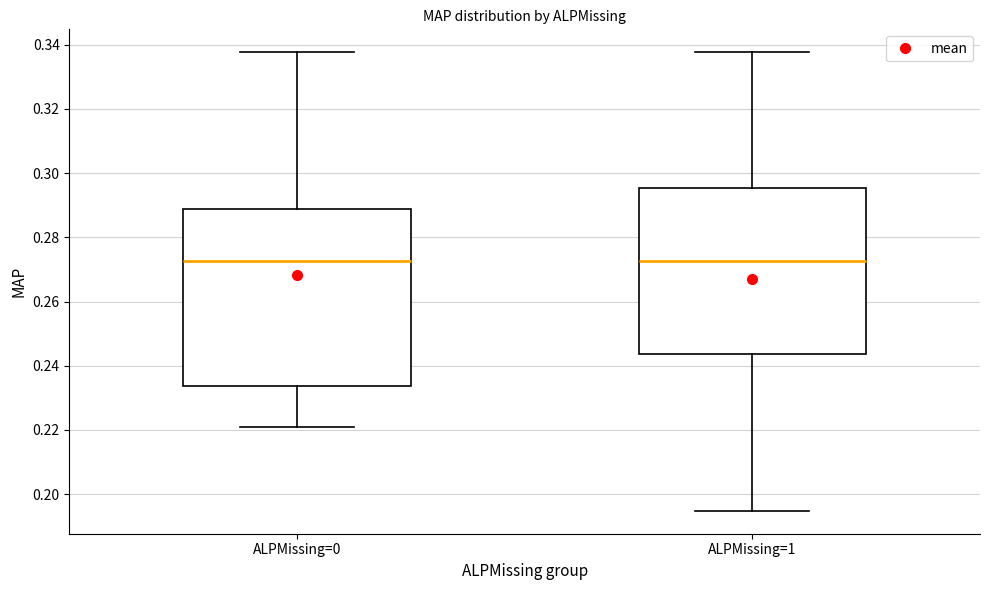

Reading left to right, transcribe this box plot: for each box, give where its median line is, the range the box spans, and where its two whiskers end, as read against the y-axis. The values are not printed on the chart, so give them approximately, as read against the axis.

ALPMissing=0: median 0.272, box 0.234 to 0.288, whiskers 0.220 to 0.338
ALPMissing=1: median 0.272, box 0.244 to 0.296, whiskers 0.194 to 0.338